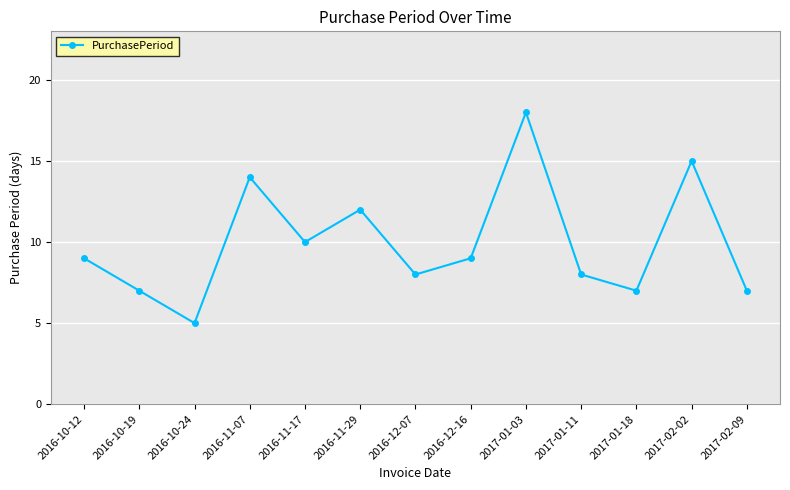

Reading left to right, transcribe all the data shown in this chart.

9	7	5	14	10	12	8	9	18	8	7	15	7